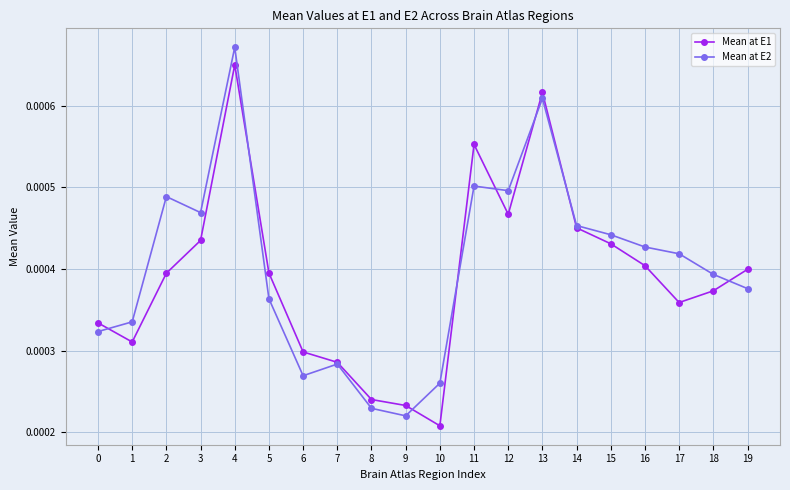

In Mean at E2, how many points are higher than both neighbors (excluding endpoints)?

5